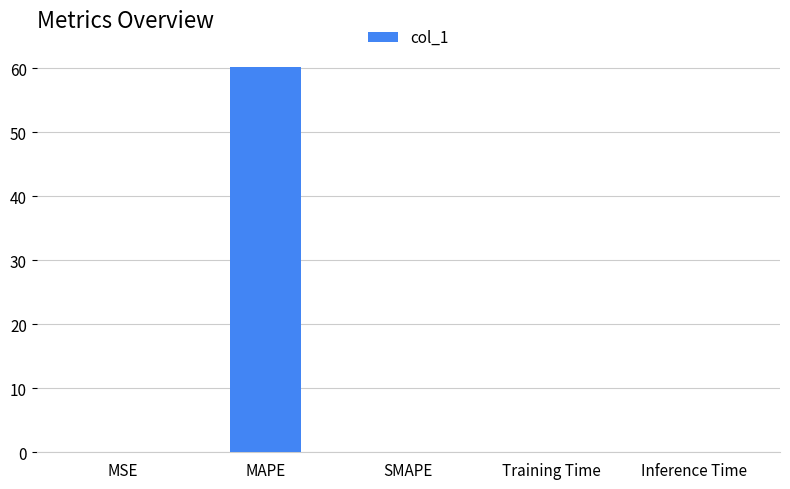

Are the bars horizontal?

No